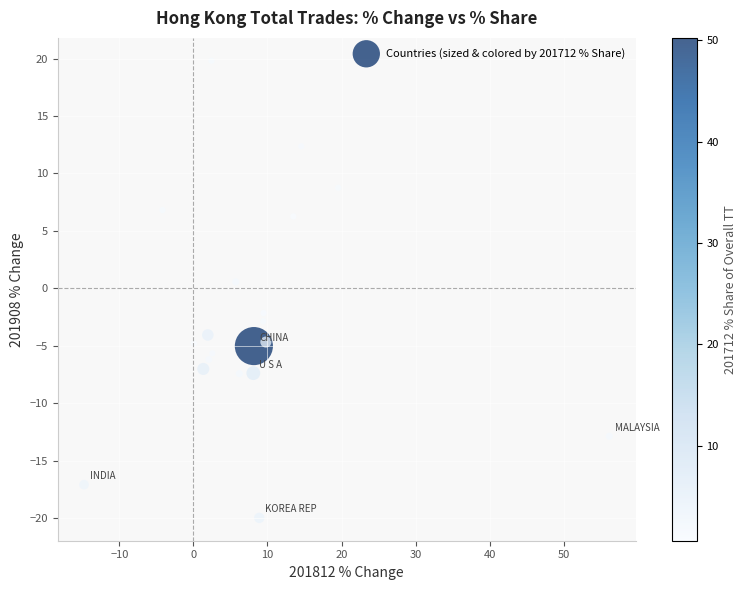

What is the range of Y values (max minus min)?

39.8